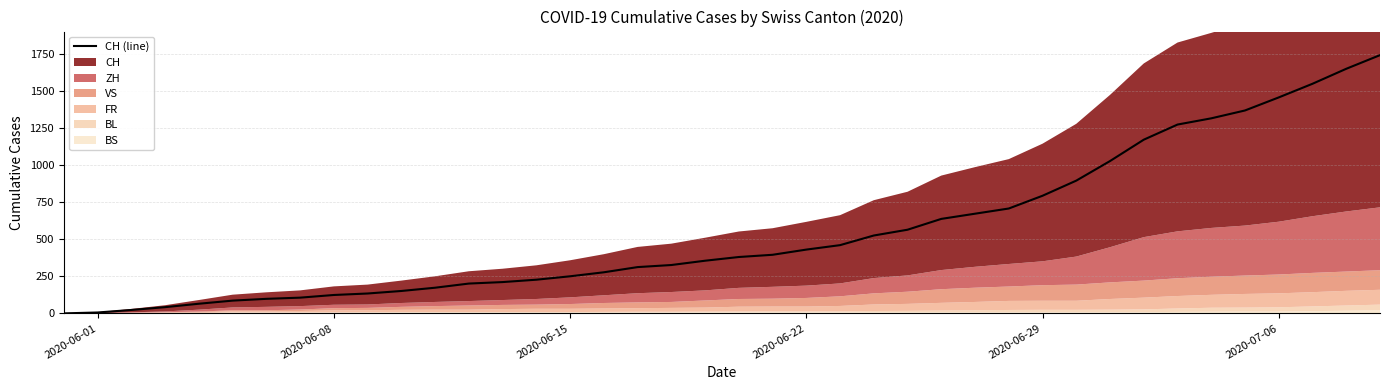

What is the maximum value shown in the chart?

1741